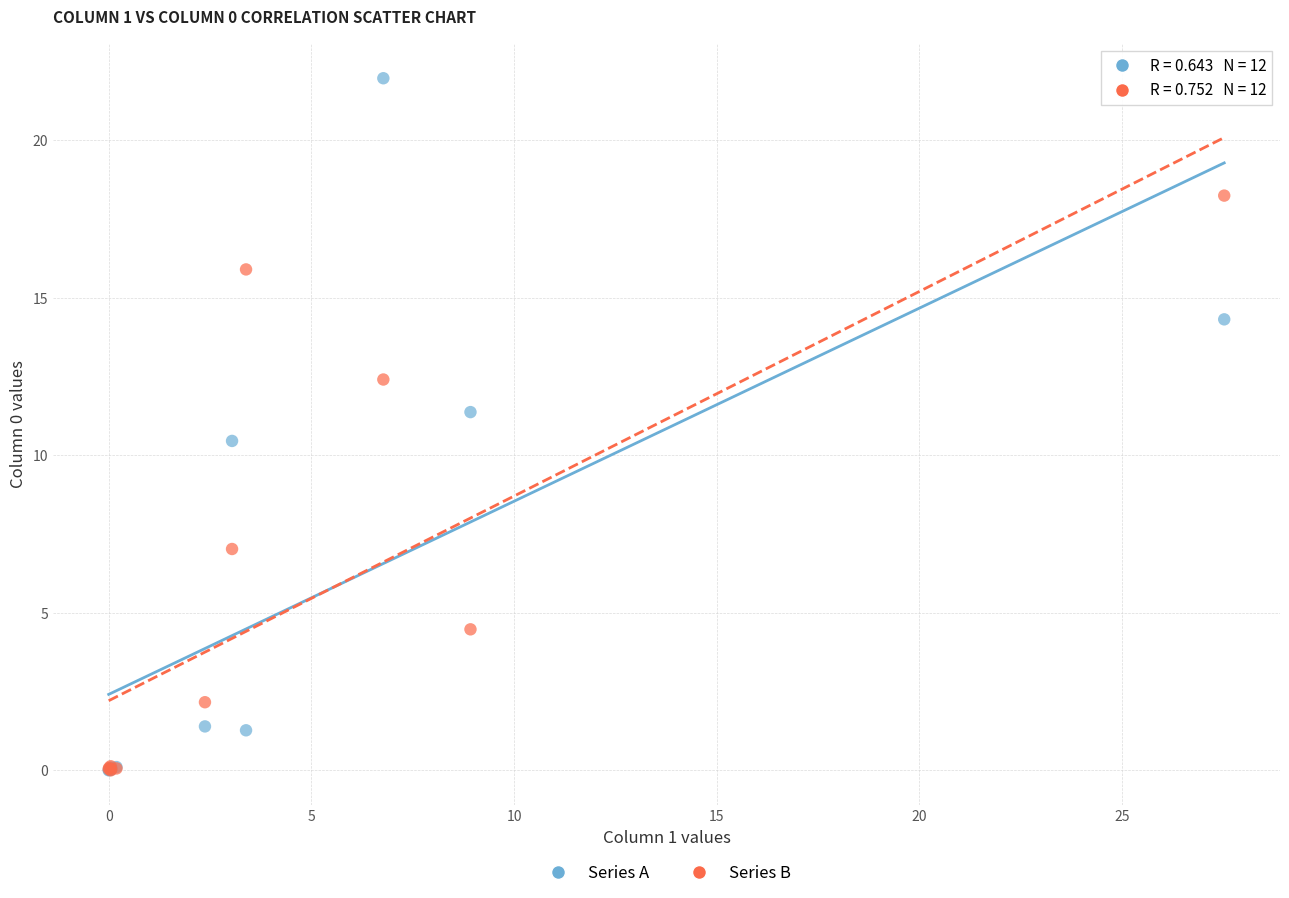

In the Series A series, what Y value is closest to 10?

10.5